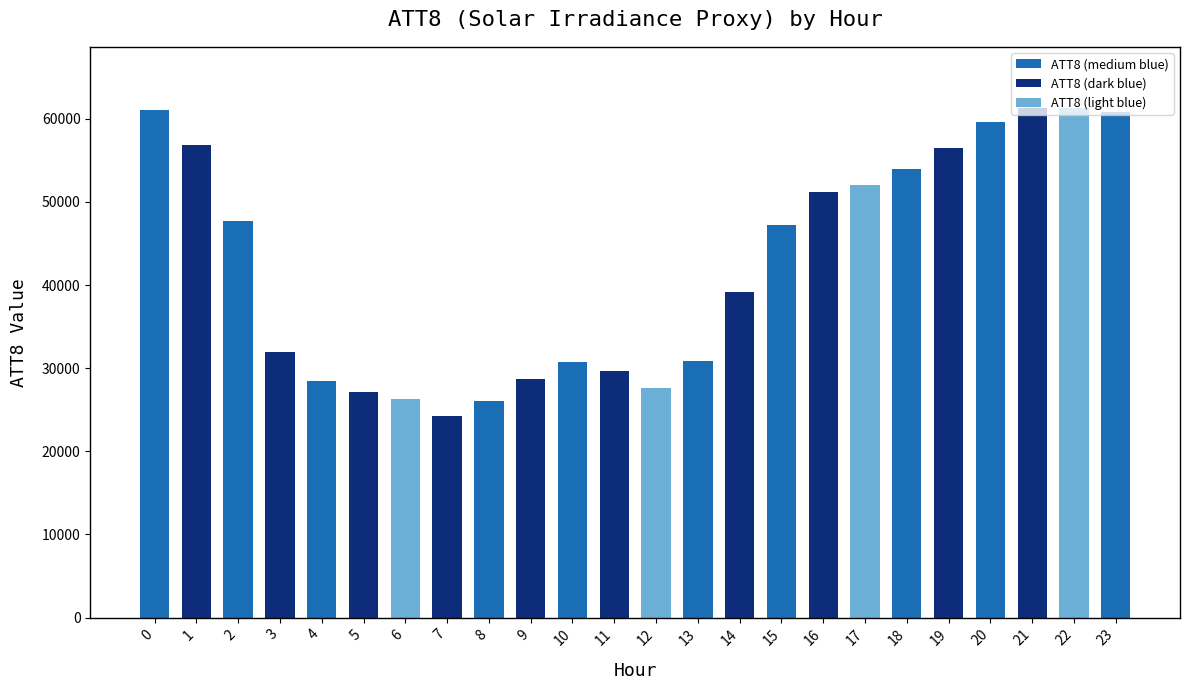

How many data points are less than 47200?

12